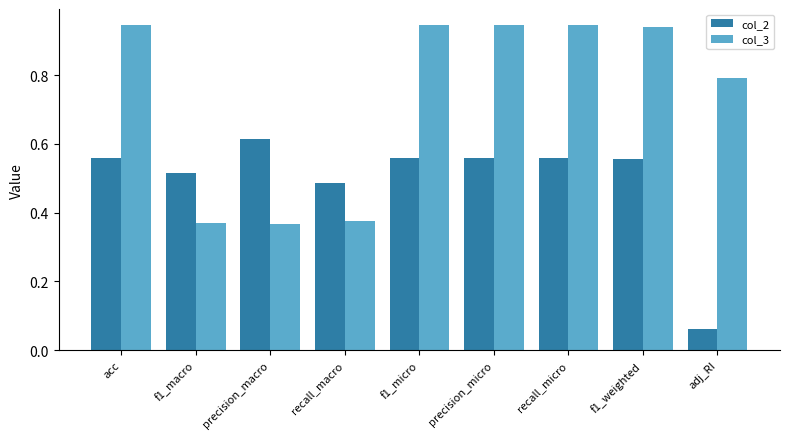

What position from the left is precision_macro?

3